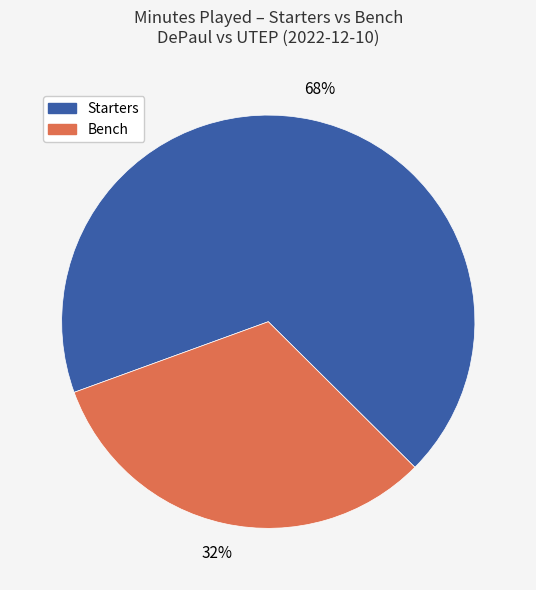

To the nearest percent, what is the difference between the largest and smallest slice percentages?

36%